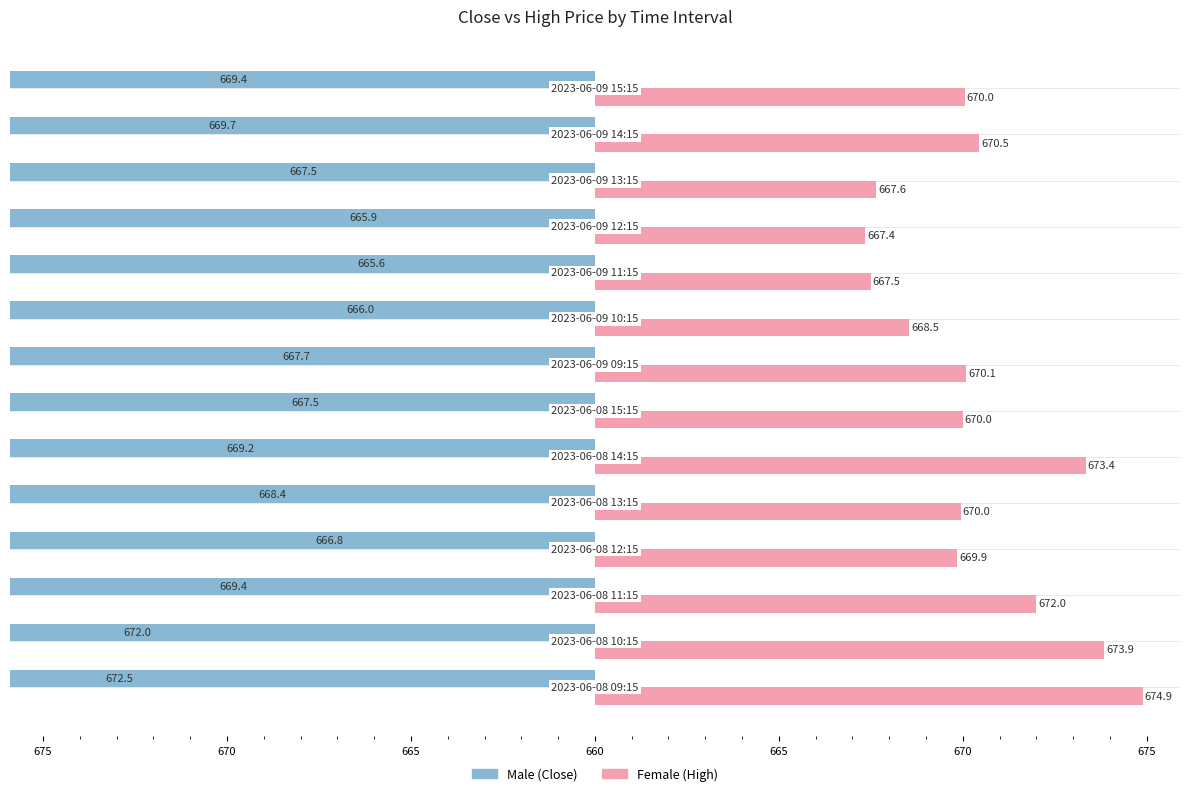

List the series in order of their peak value, highest first.

Female, Male